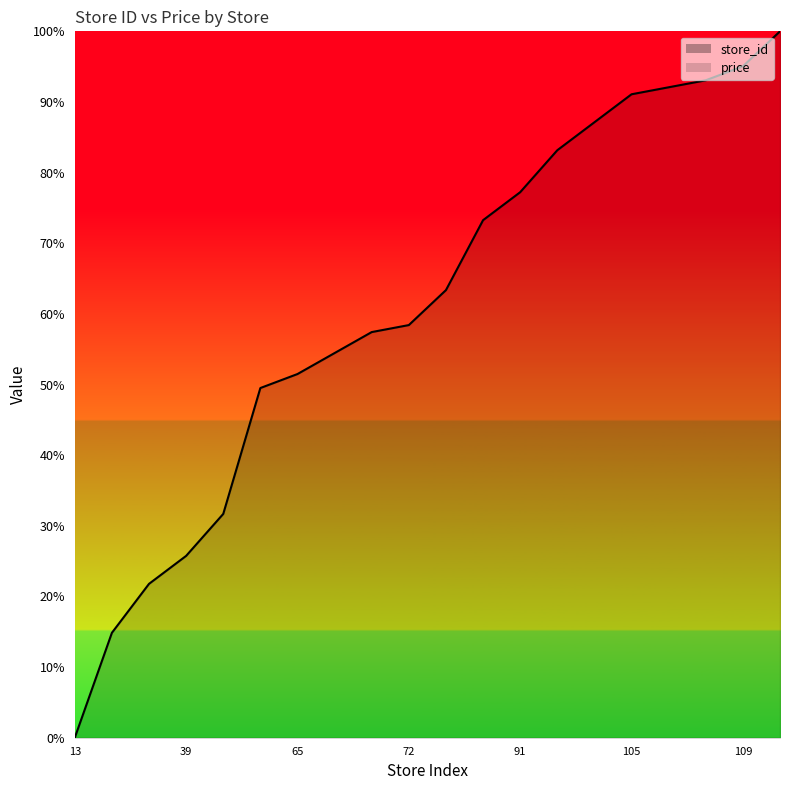

List the labels in order of value, smallest first.

13, 28, 35, 39, 45, 63, 65, 68, 71, 72, 77, 87, 91, 97, 101, 105, 106, 107, 109, 114